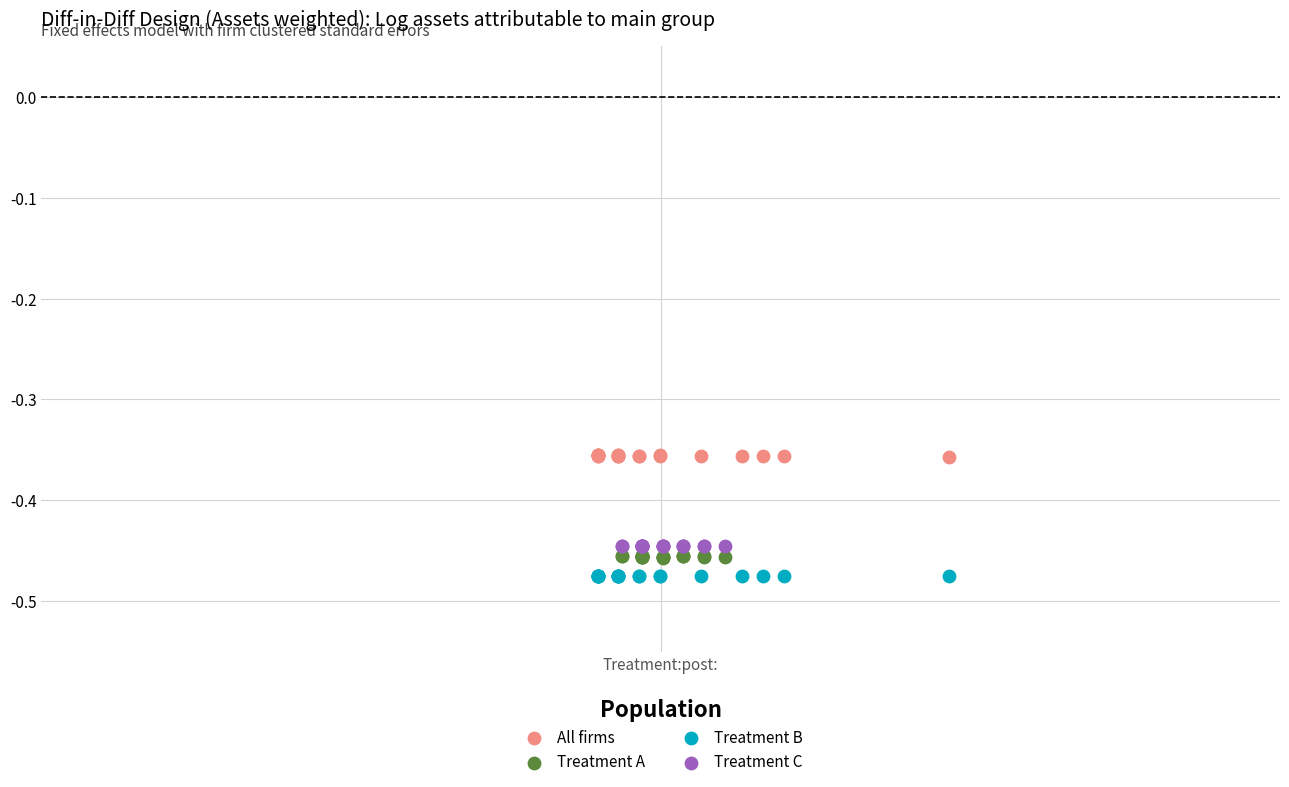

Which series reaches the minimum Y coordinate?

Treatment B